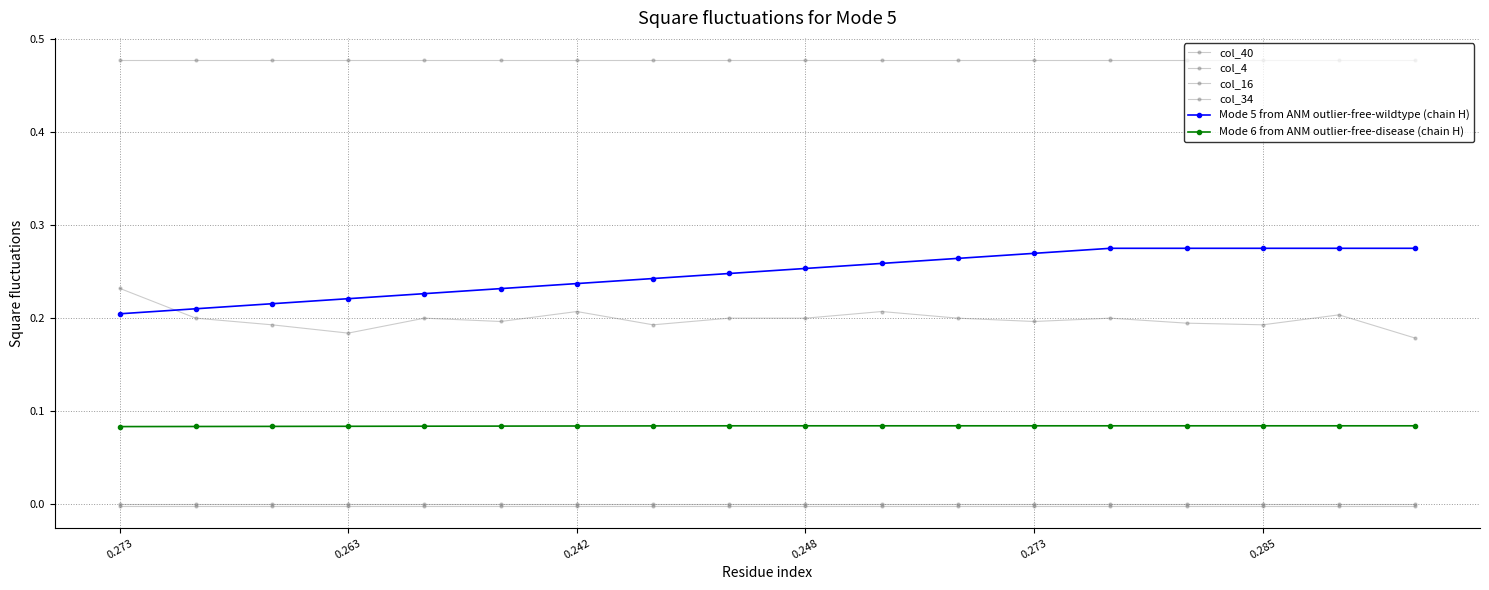

At which category is the sum across all series the highest?

16